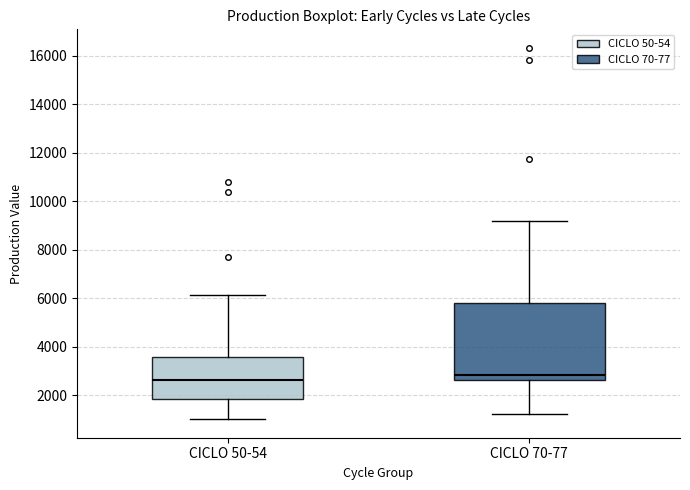

Comparing the boxes themselves (not the whiskers), which one is the tallest?

CICLO 70-77